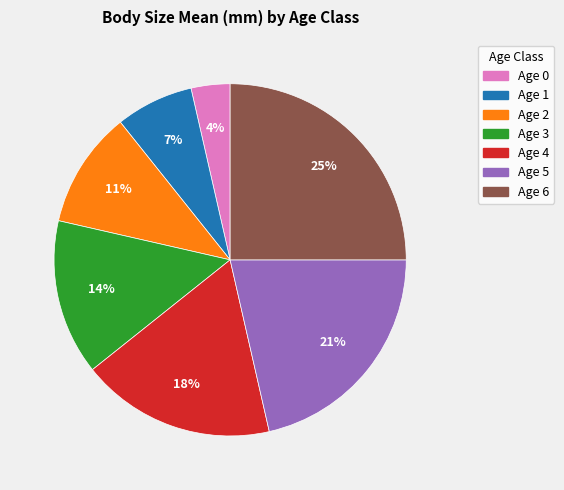

Which has a higher value, Age 6 or Age 2?

Age 6